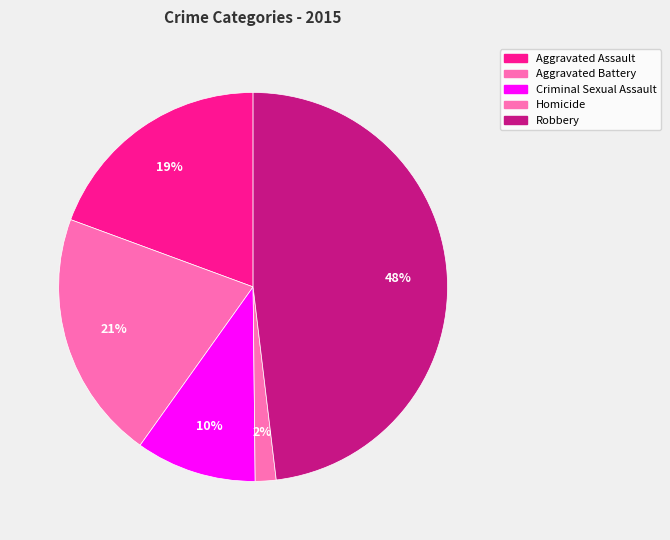

Does Aggravated Assault account for over 50% of the chart?

No